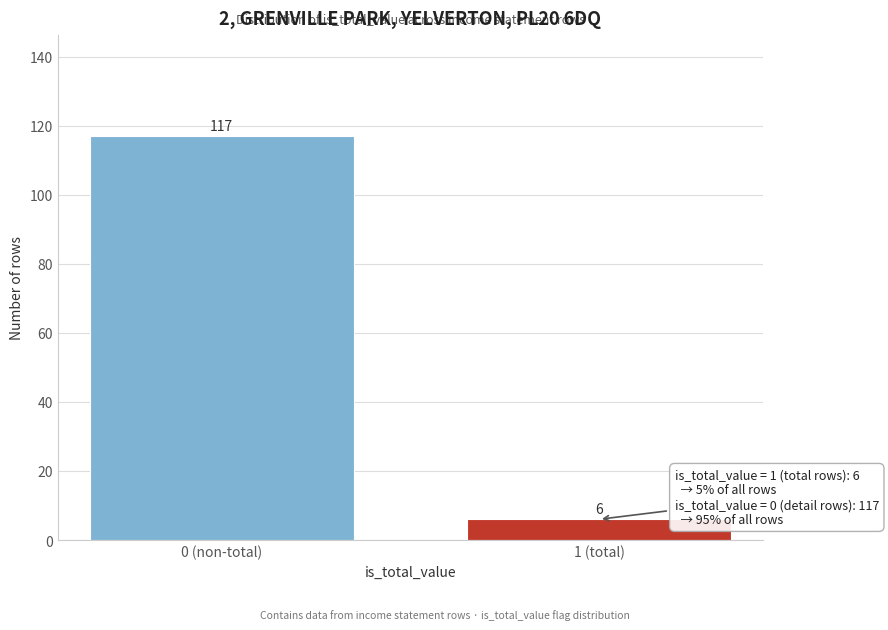

Reading left to right, transcribe all the data shown in this chart.

0 (non-total)=117	1 (total)=6